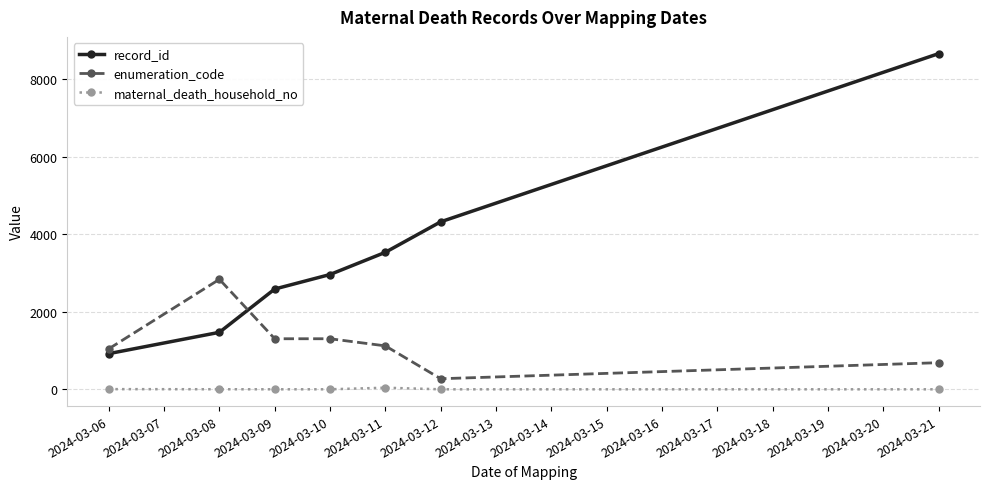

What is the difference between the second highest and minimum values in the maternal_death_household_no series?

4.5